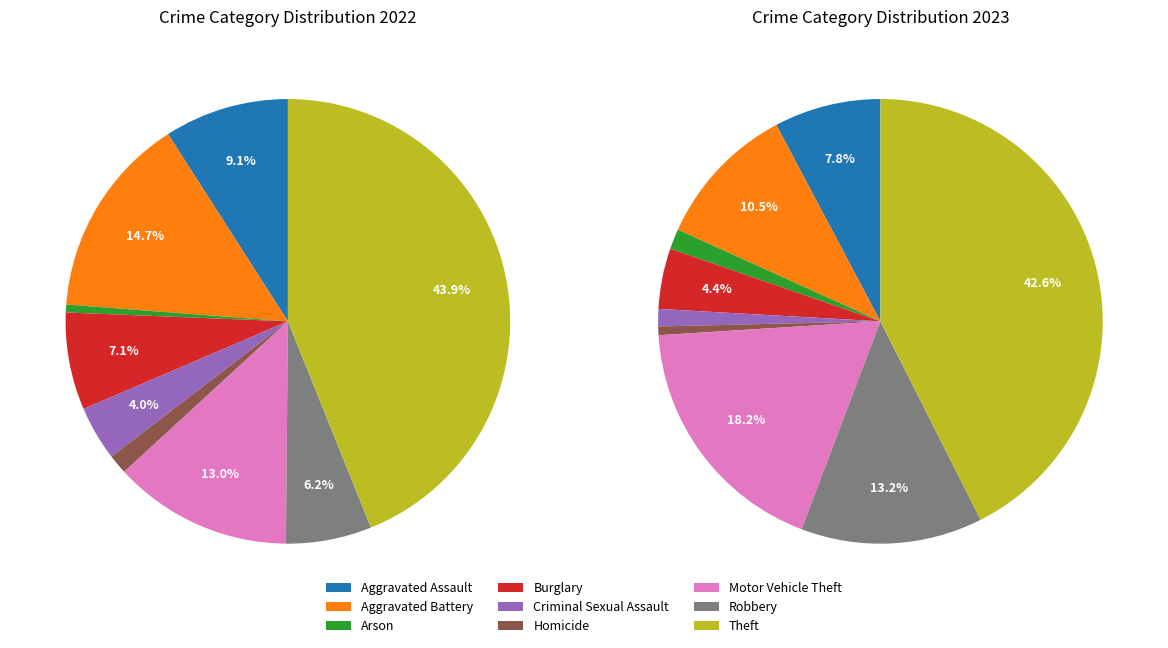

Does Arson account for over 50% of the chart?

No